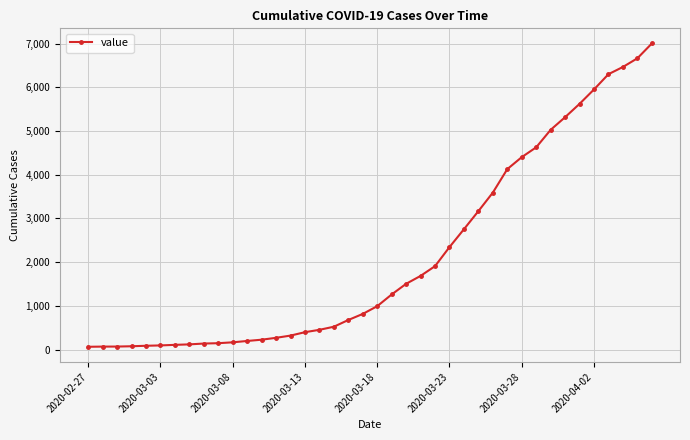

Is this an area chart (filled region under the line)?

No